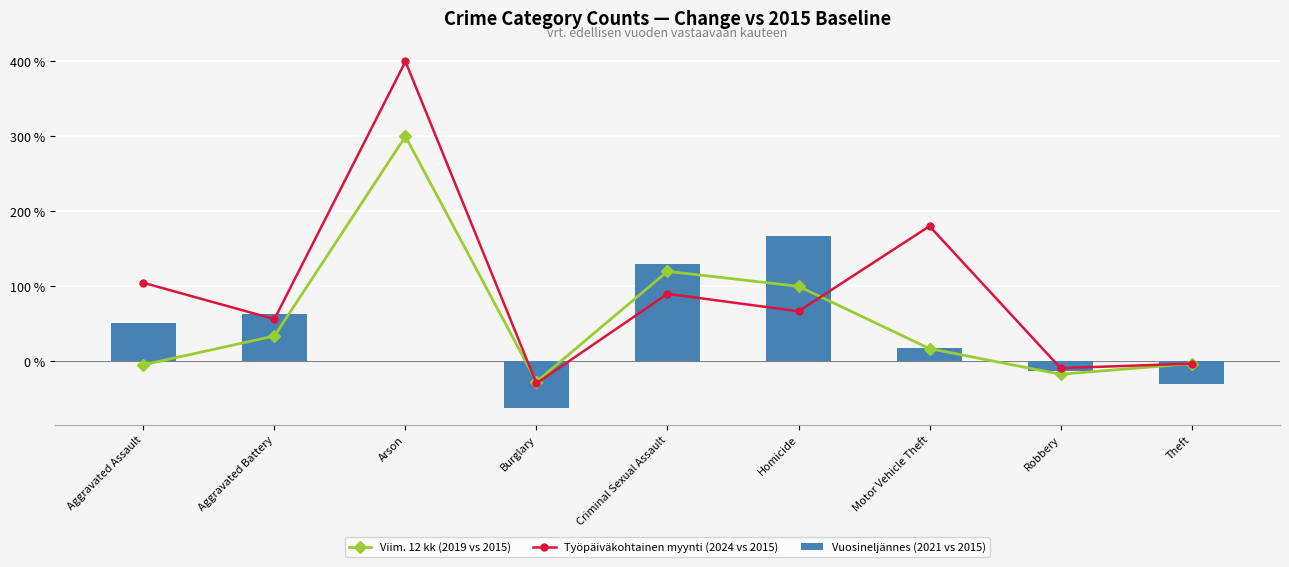

What is the highest value of the Viim. 12 kk (2019 vs 2015) series?

300.0